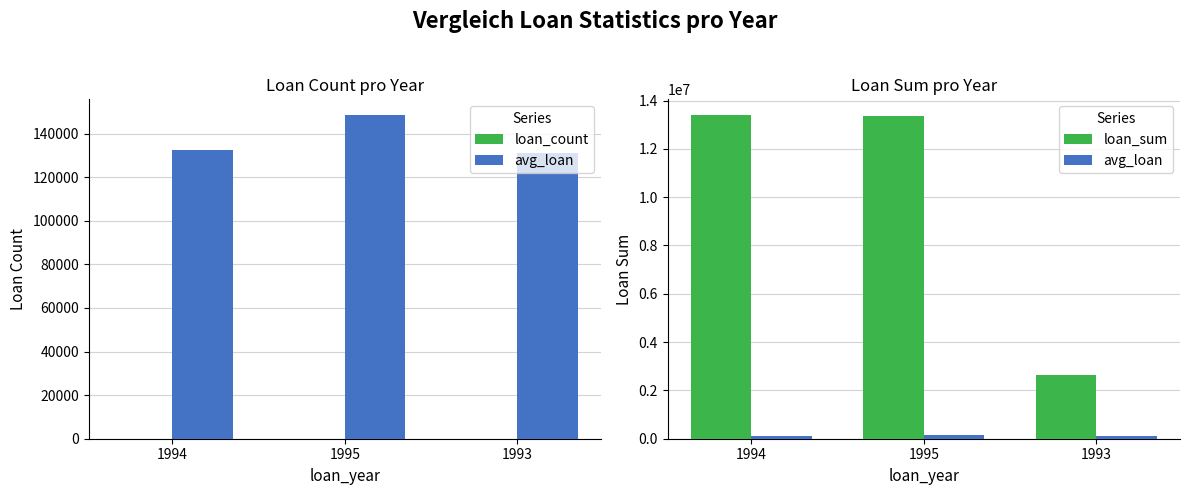

Which category has the highest value across all series?

1994